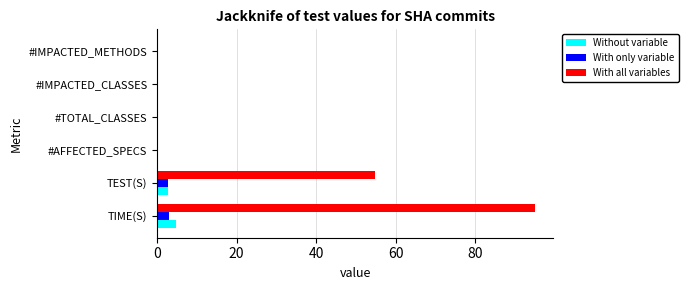

Count the Without variable values in the range 0 to 2.

4